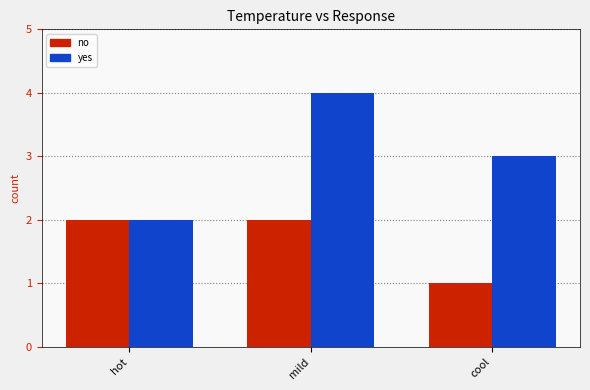

Reading right to left, extract all data points from this chart.

no: cool=1	mild=2	hot=2
yes: cool=3	mild=4	hot=2